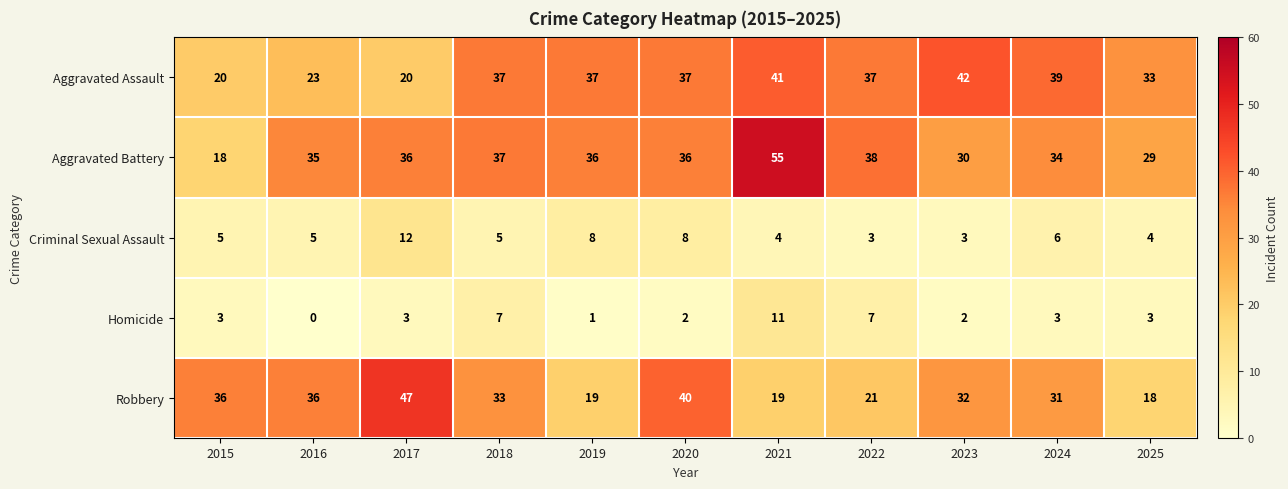

Which series has the largest total across all categories?

Aggravated Battery